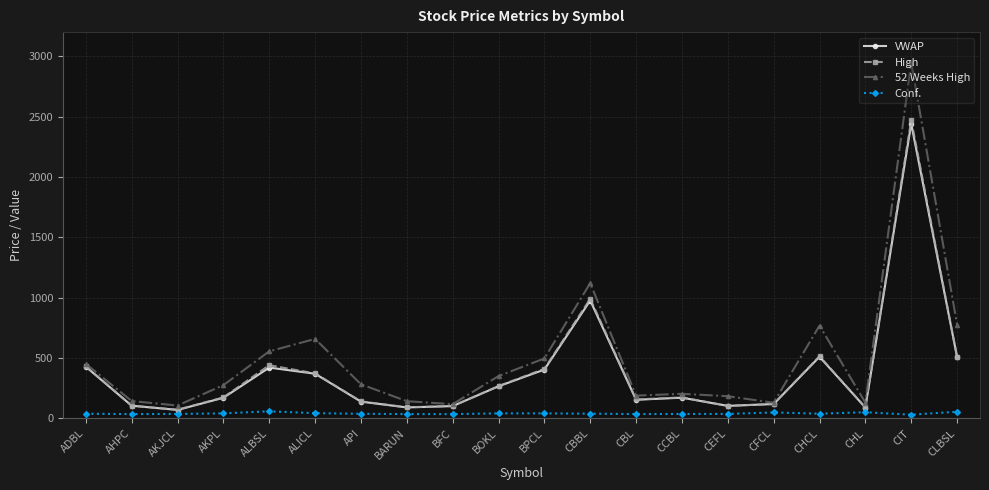

Is the value of VWAP at CCBL greater than the value of Conf. at ALBSL?

Yes